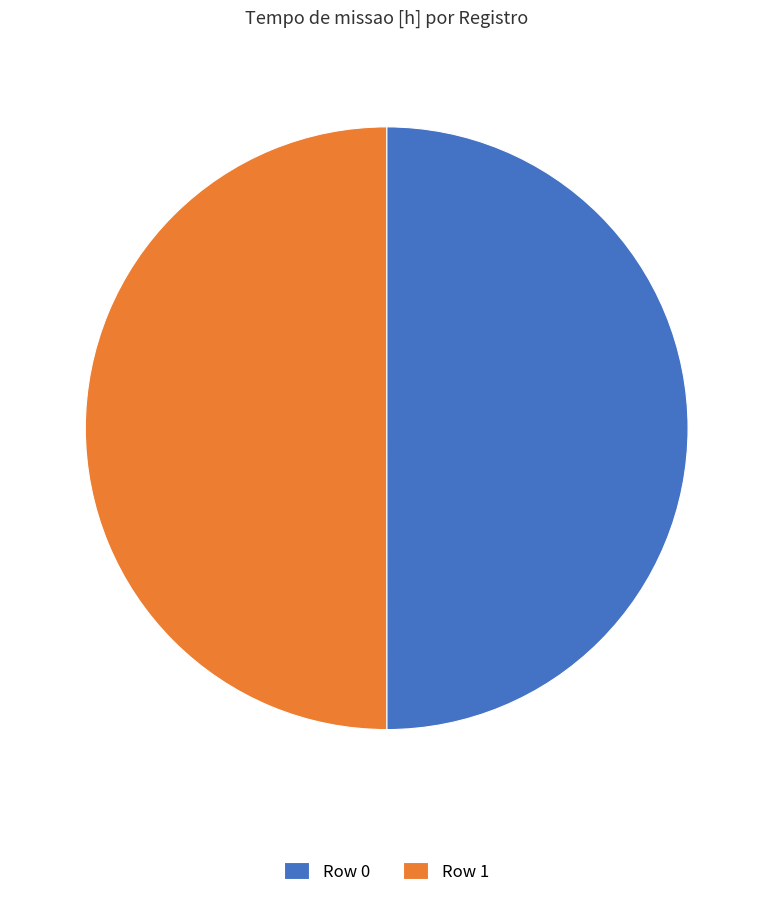

Approximately how many times larger is the value at Row 0 compared to Row 1?

1.0